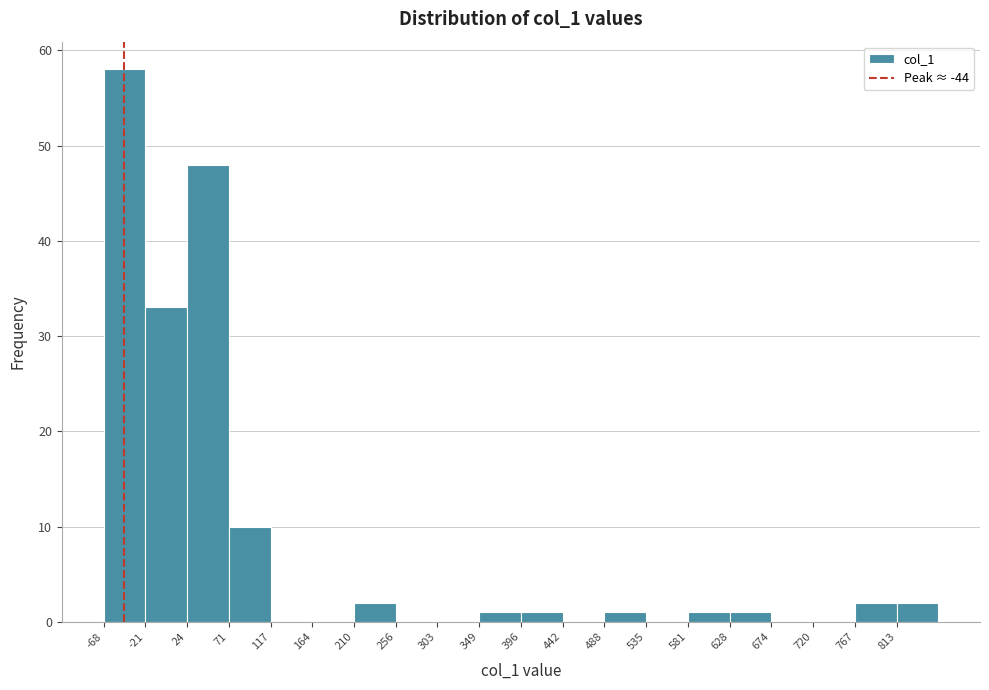

What is the height of the bar covering -20 to 25 on the x-axis? Neither the bar edges nor the heights are printed on the chart, so give them approximately, as read against the axes.

33